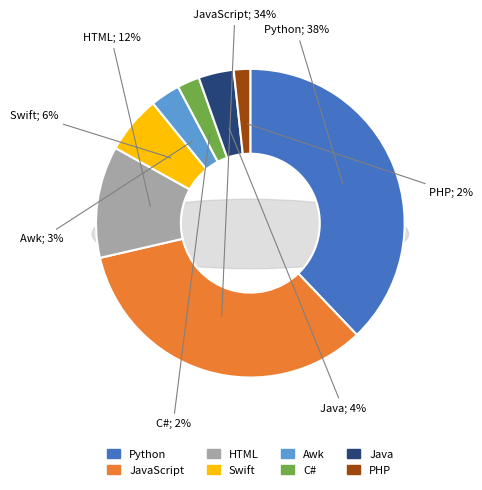

Is C# the majority of the pie?

No